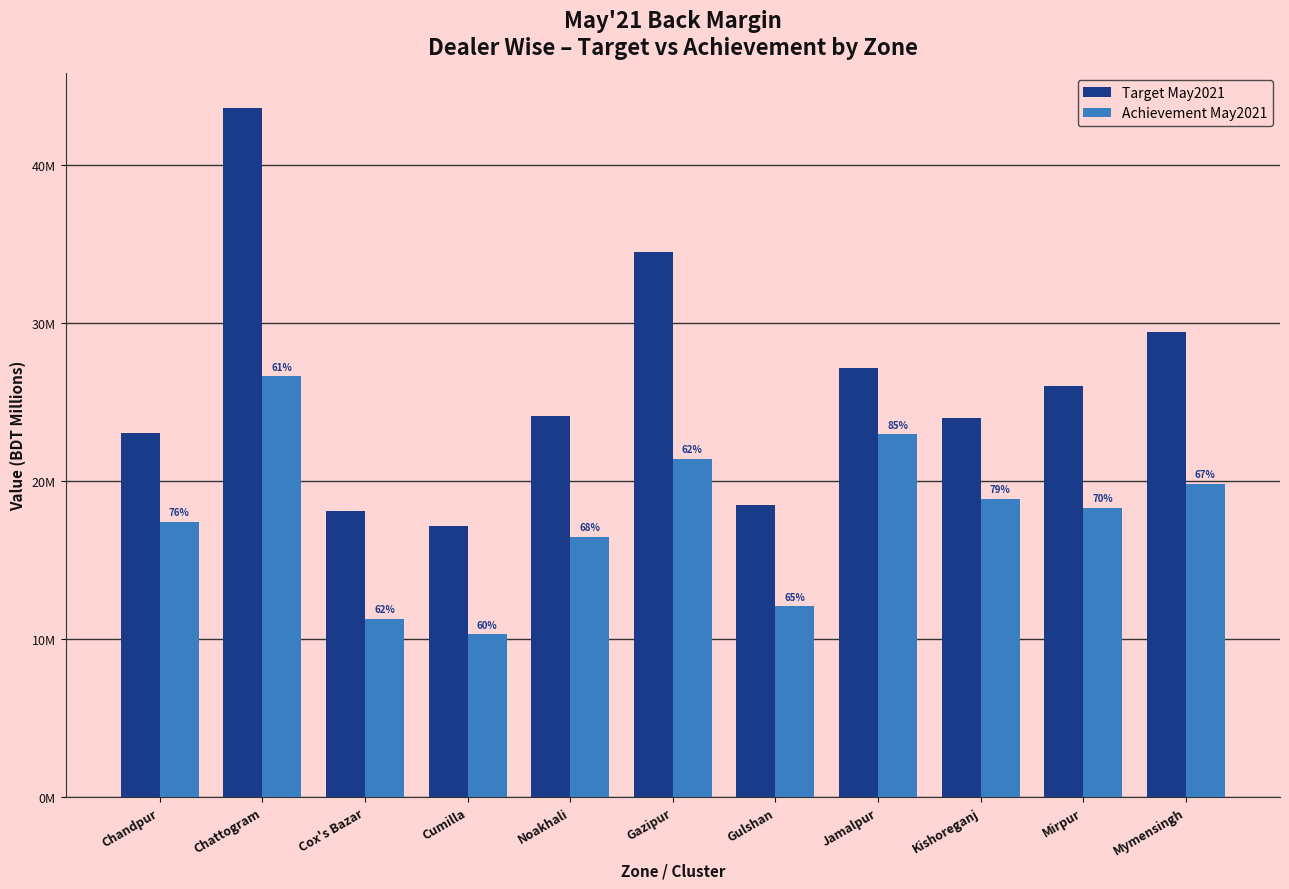

Reading left to right, transcribe all the data shown in this chart.

Target May2021: 23.0	43.7	18.1	17.1	24.1	34.5	18.5	27.1	24.0	26.0	29.4
Achievement May2021: 17.4	26.6	11.3	10.3	16.5	21.4	12.1	23.0	18.9	18.3	19.8